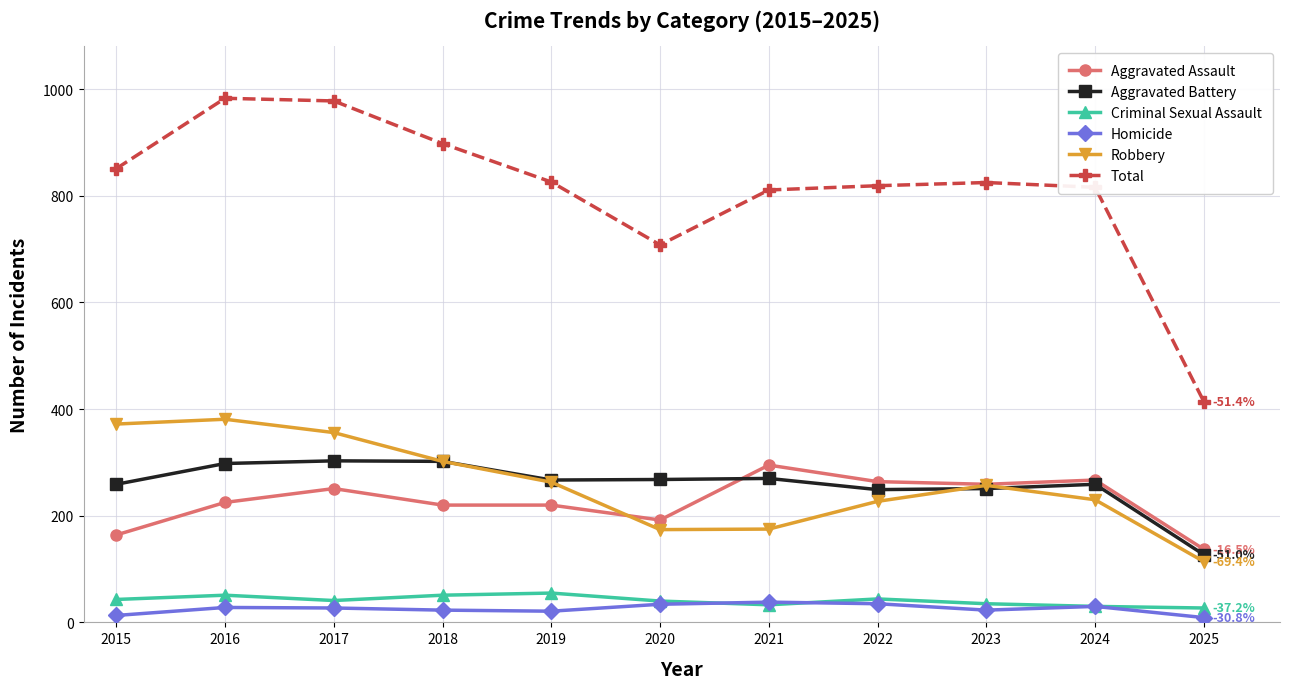

Is it true that Robbery equals 356 at 2017?

True